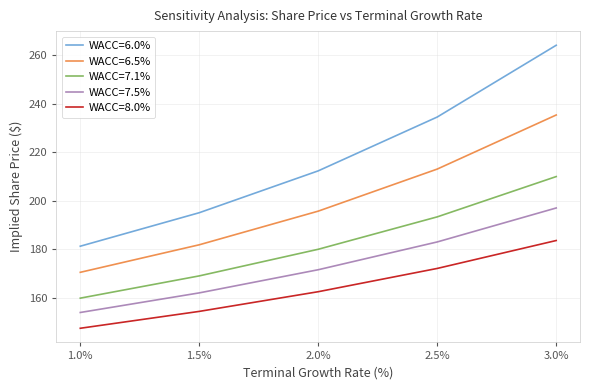

What is the lowest value of the WACC=7.1% series?

159.8